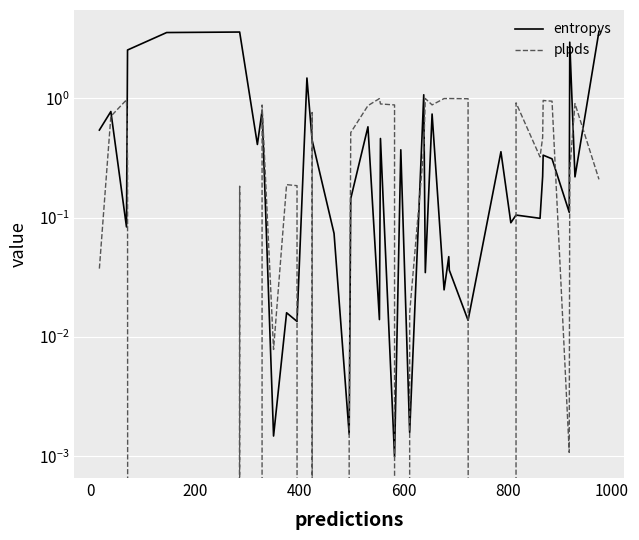

What is the sum of all entropys values?

26.3